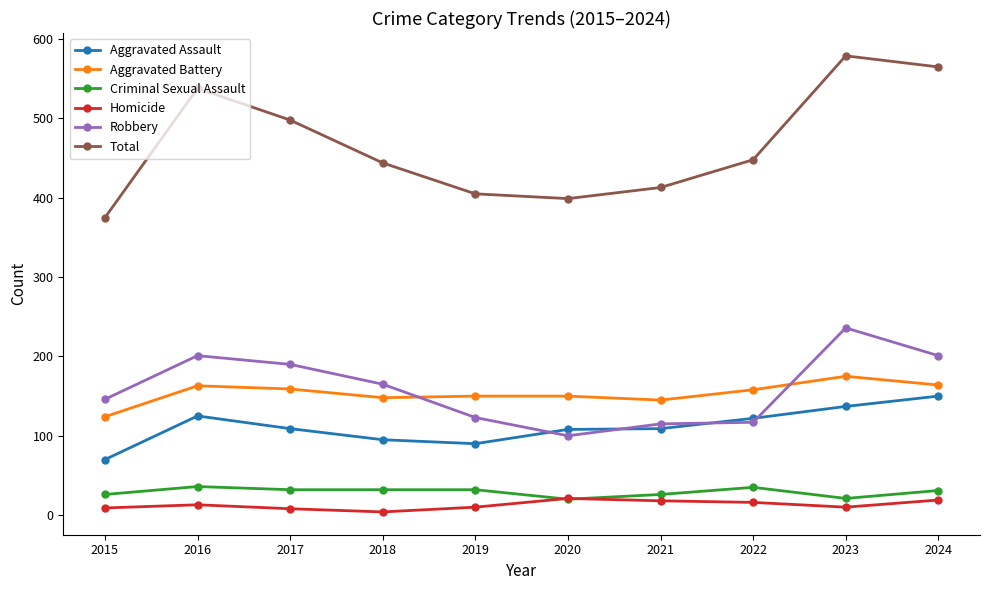

How many interior local peaks does the Total series have?

2